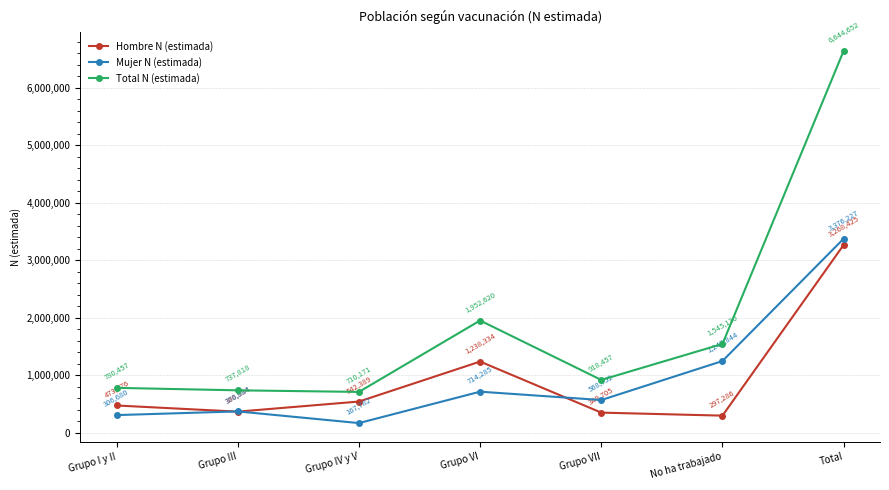

Which series has the widest spread of values?

Total N (estimada)